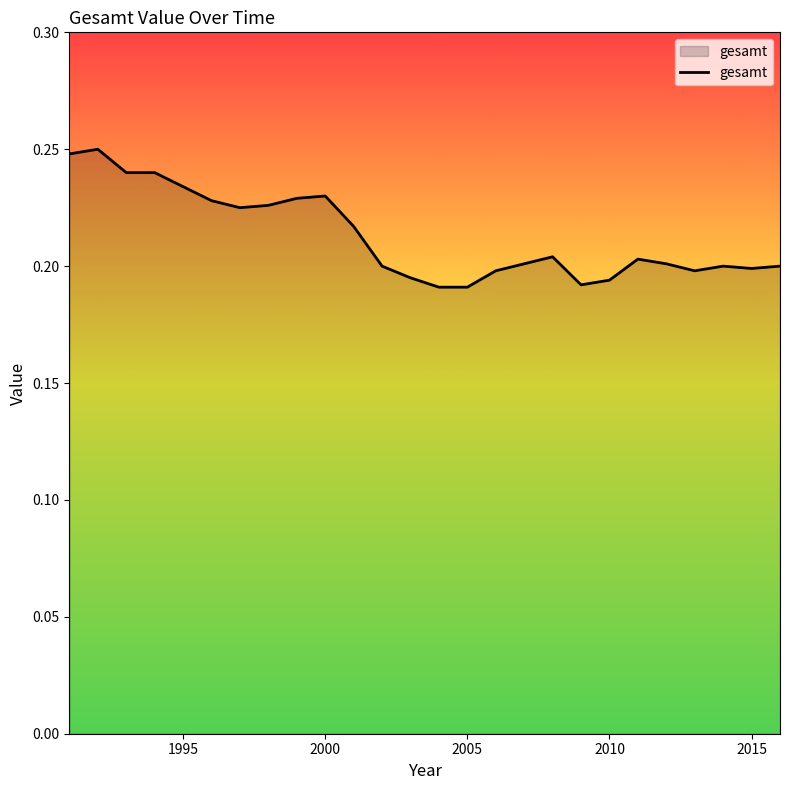

How many values are between 0 and 1?

26